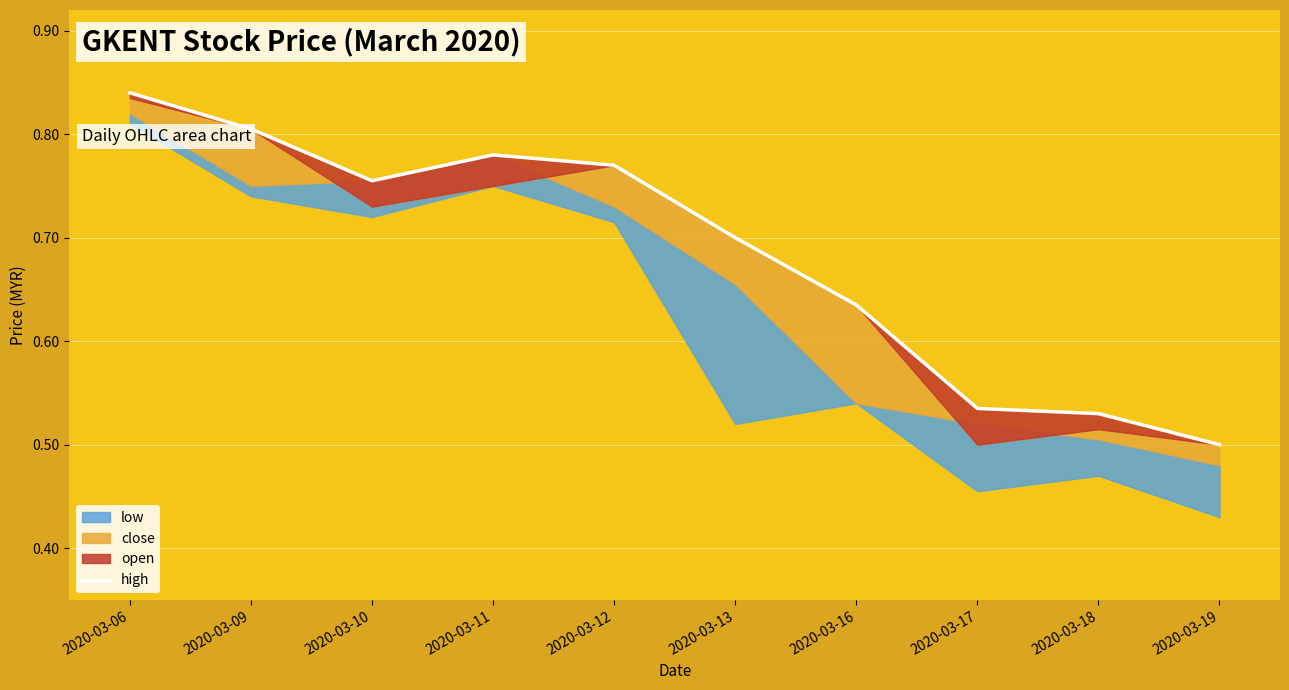

Reading right to left, transcribe all the data shown in this chart.

0.5	0.5	0.5	0.6	0.7	0.8	0.8	0.8	0.8	0.8